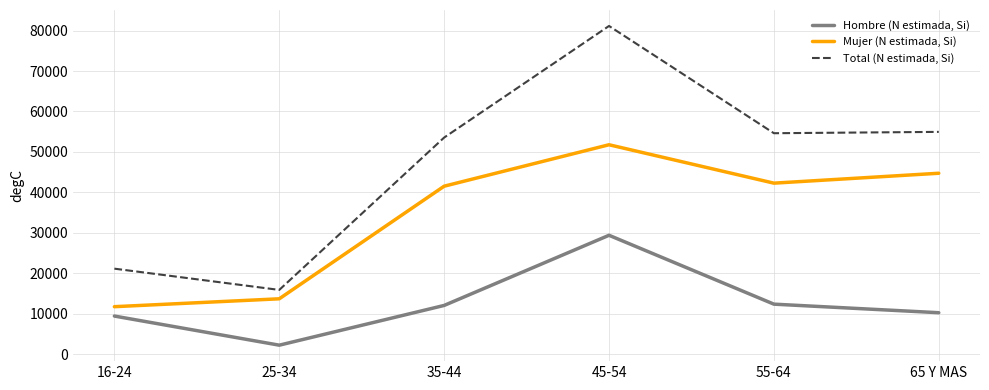

At which category is the sum across all series the highest?

45-54